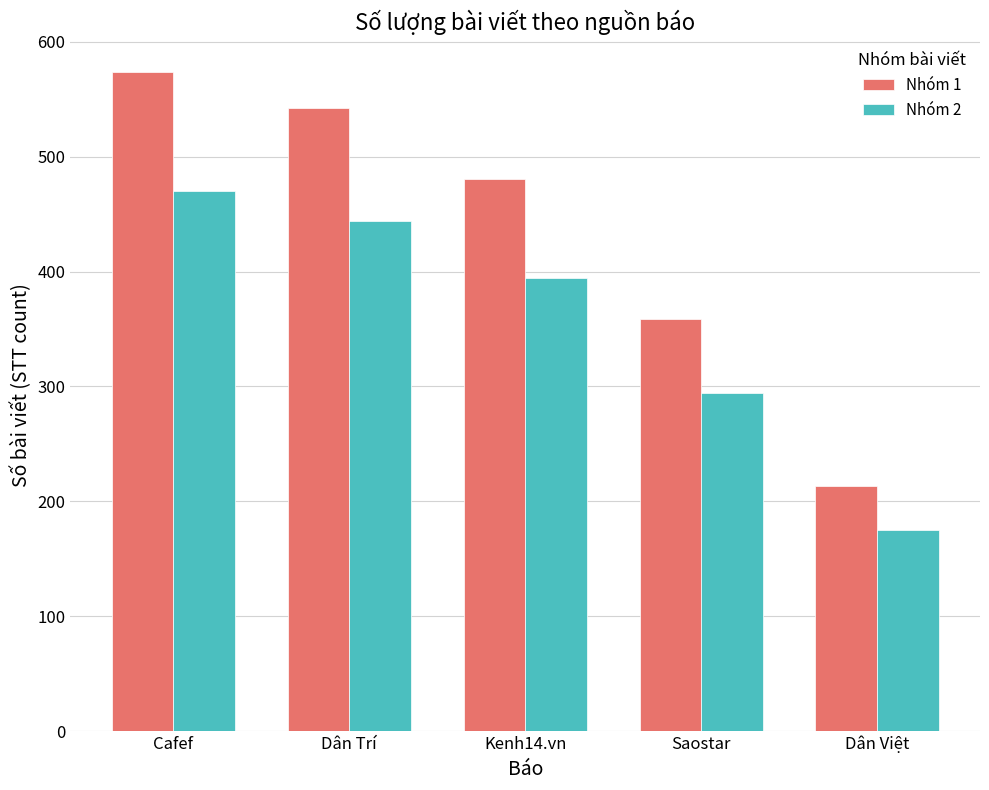

What are all the series names shown in the legend?

Nhóm 1, Nhóm 2